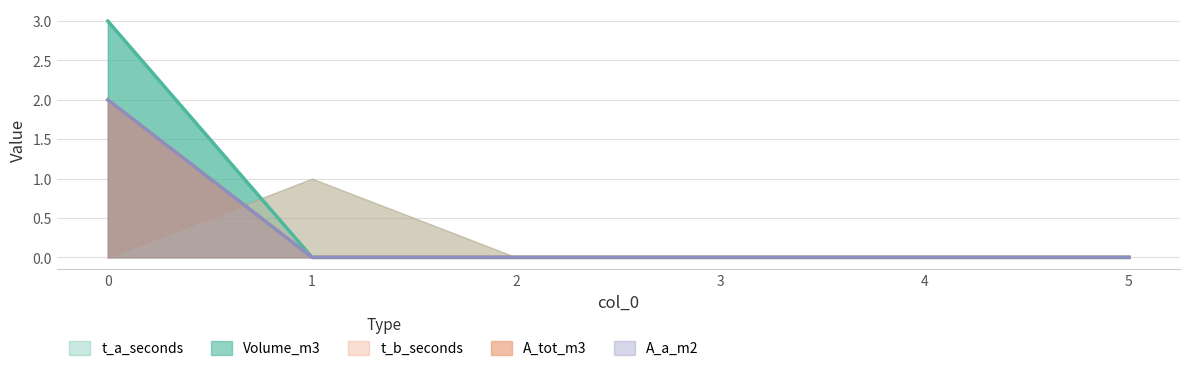

Is it true that t_a_seconds equals 0 at 4?

True